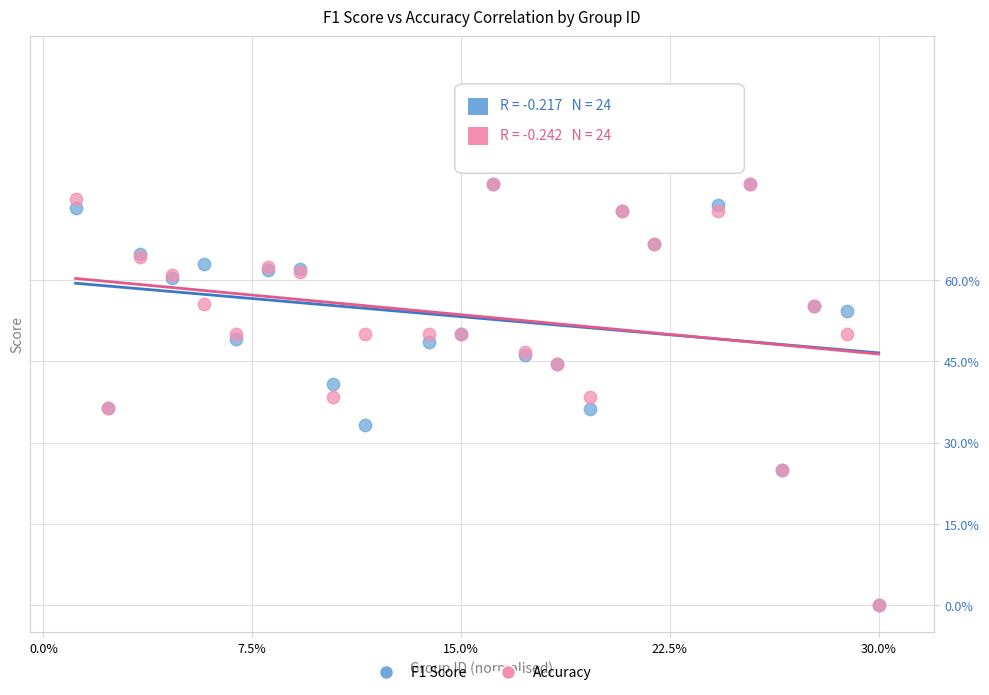

What are all the series names shown in the legend?

F1 Score, Accuracy